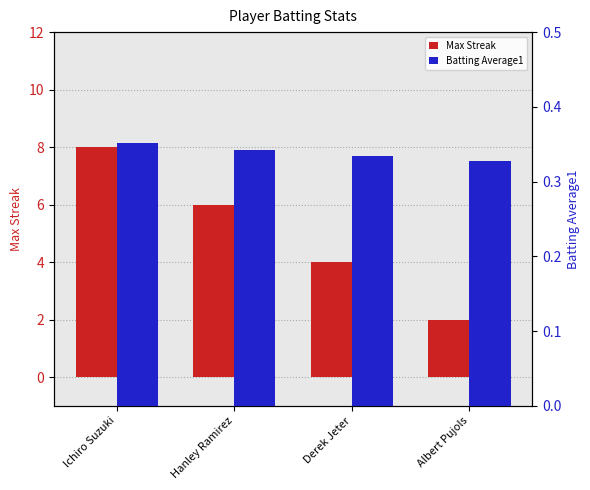

Between Hanley Ramirez and Albert Pujols, which series saw the biggest shift?

Max Streak